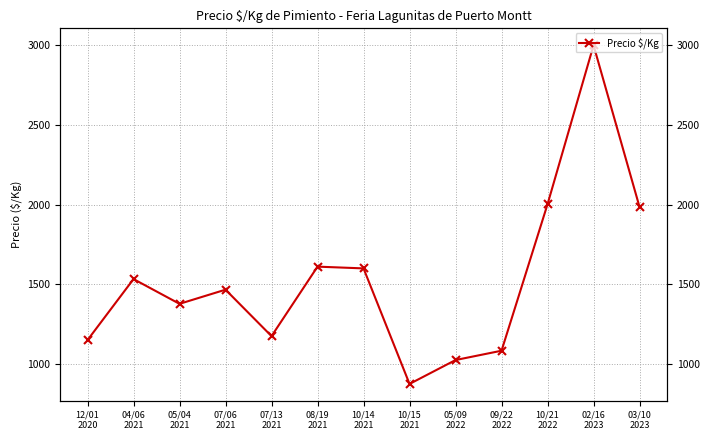

How many categories are shown in the chart?

13